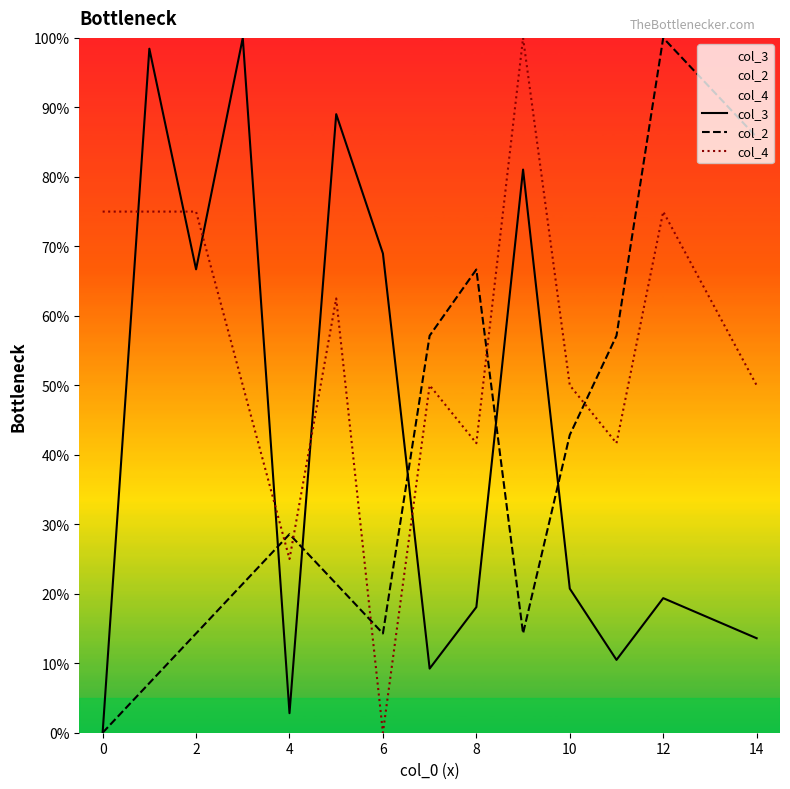

What is the label of the 11th point from the left?

10